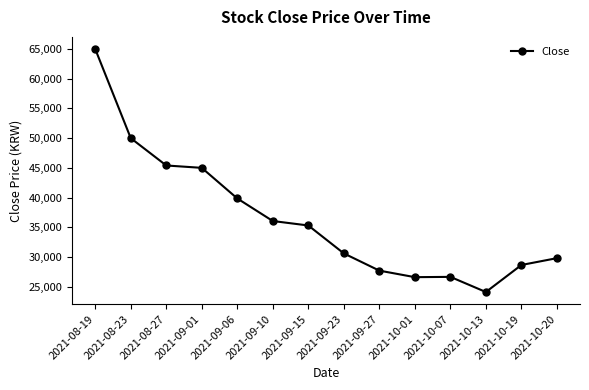

Read the value at 2021-10-01, to the nearest 100.

26600